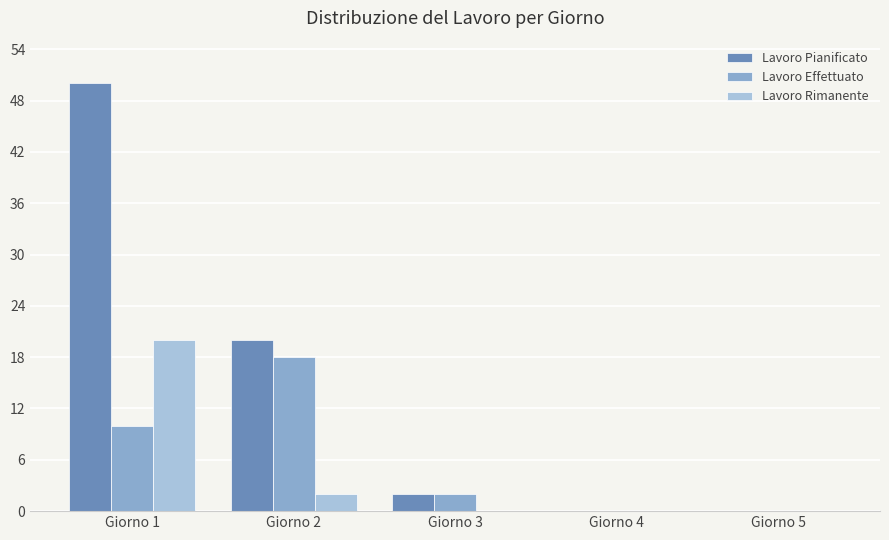

Is the value of Lavoro Rimanente at Giorno 3 greater than the value of Lavoro Effettuato at Giorno 3?

No